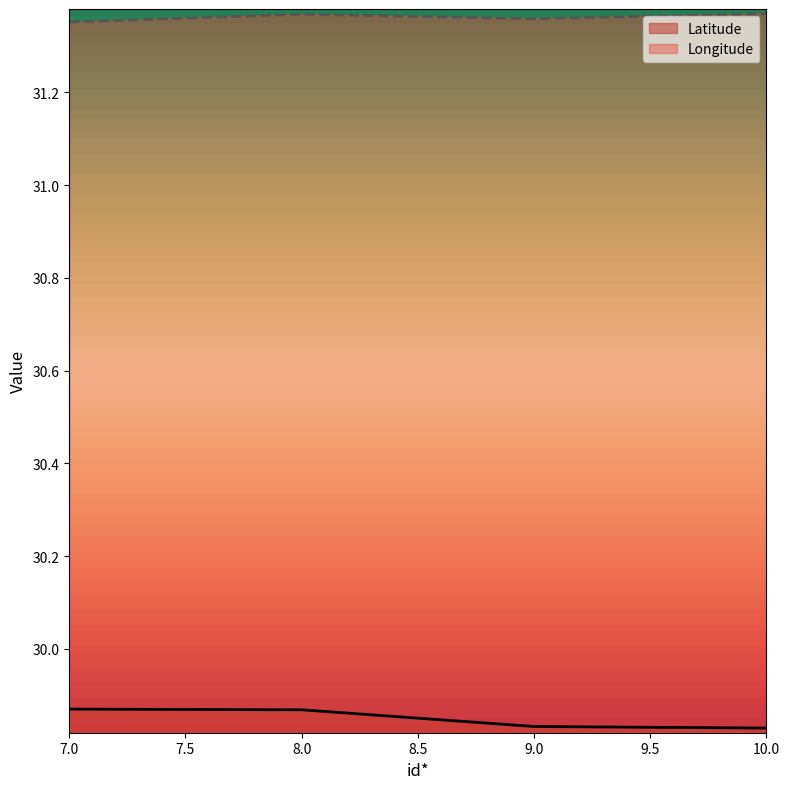

What is the sum of the Latitude values at 7.0 and 10.0?

59.7